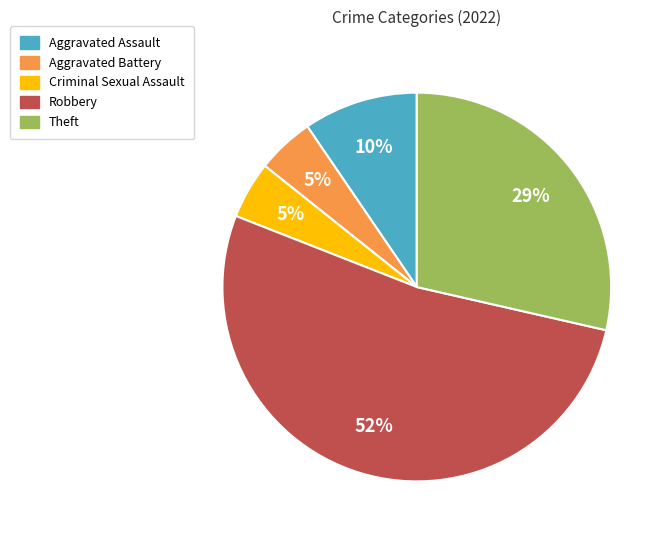

Is there a majority slice in this chart?

Yes